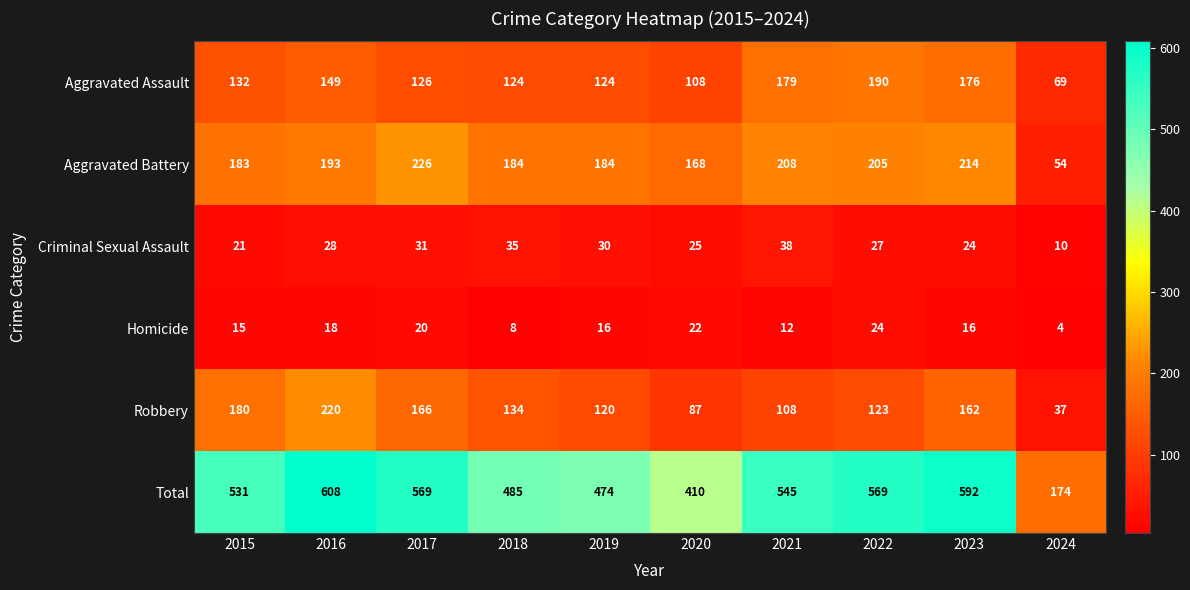

Rank the series at 2022 from lowest to highest value.

Homicide, Criminal Sexual Assault, Robbery, Aggravated Assault, Aggravated Battery, Total